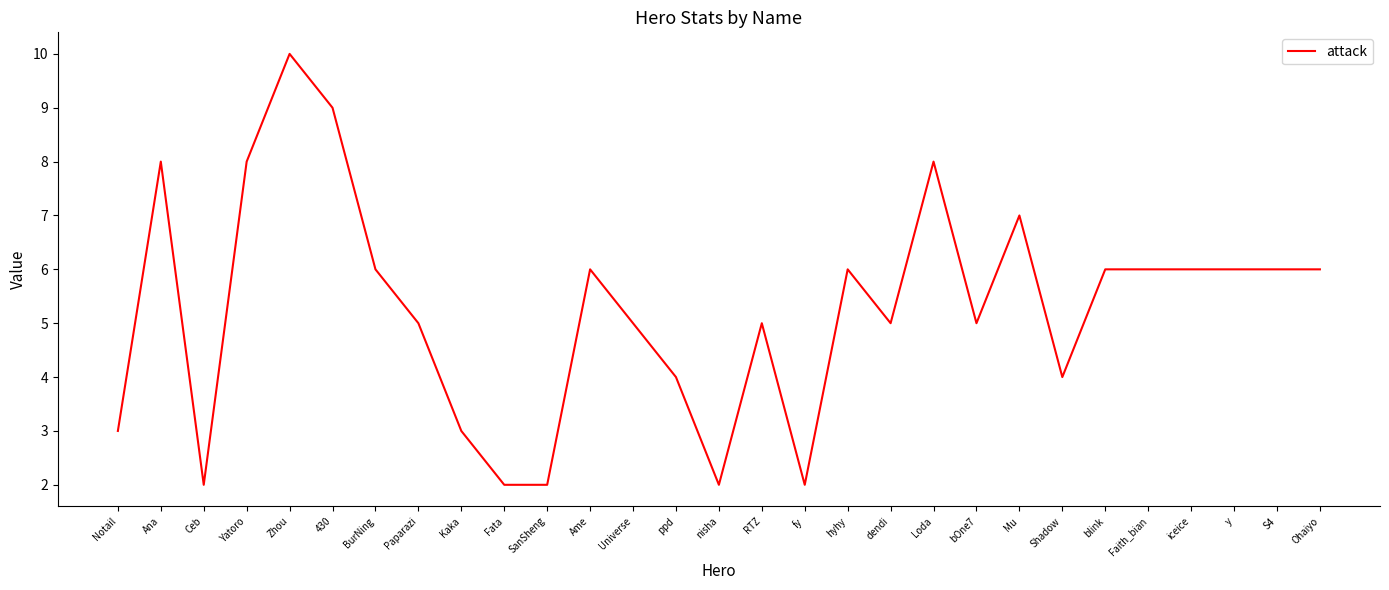

Which category has the highest value across all series?

Zhou